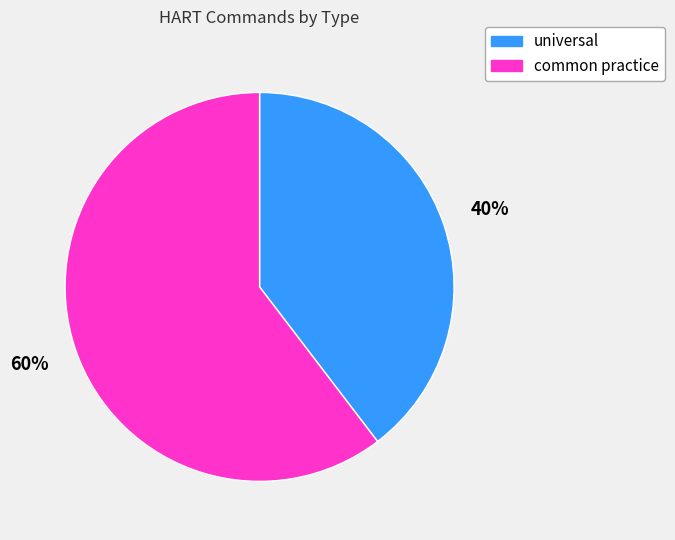

What percentage is the universal slice, to the nearest percent?

40%